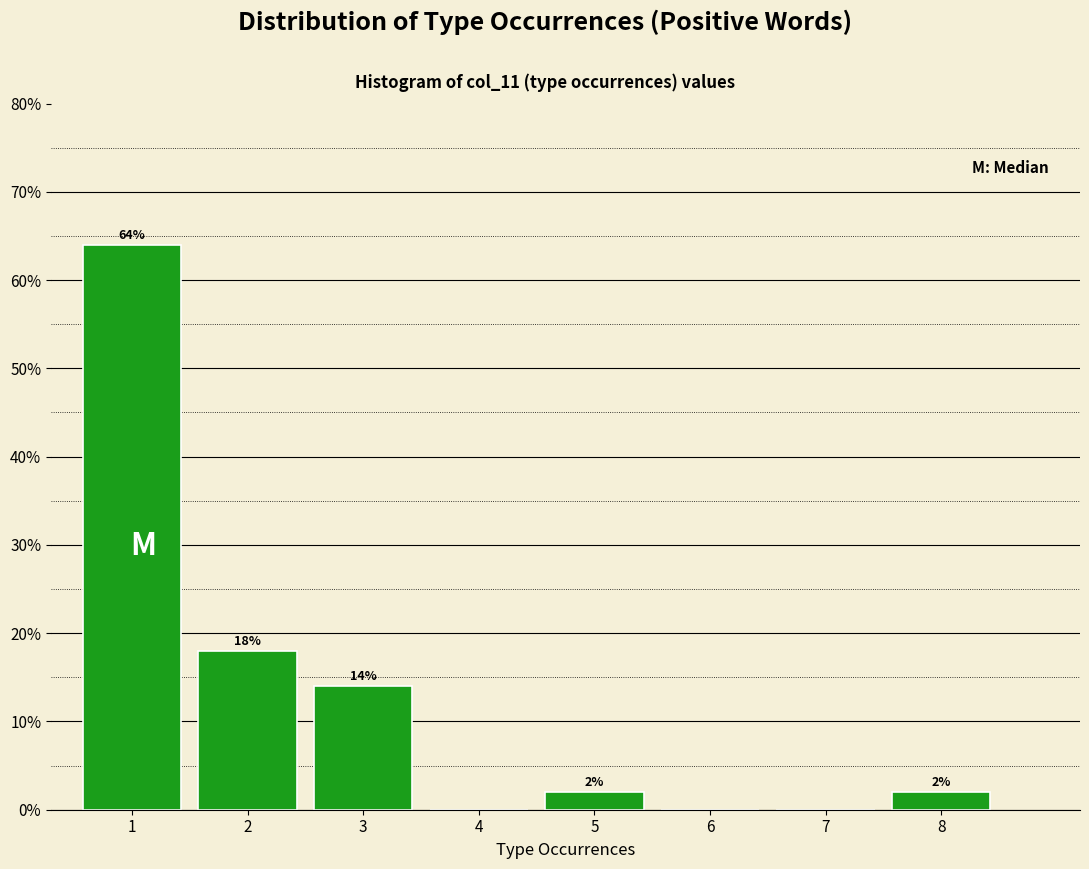

Reading left to right, extract all data points from this chart.

1=64.0	2=18.0	3=14.0	4=0.0	5=2.0	6=0.0	7=0.0	8=2.0